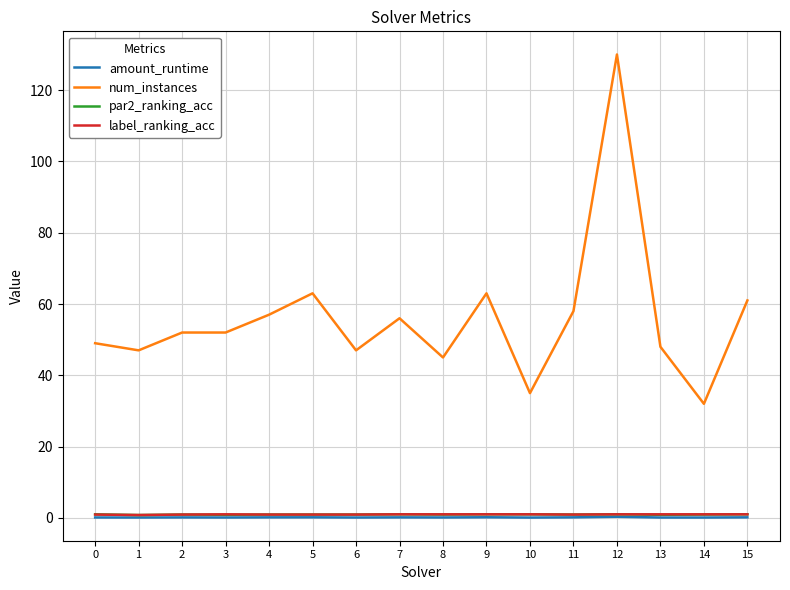

True or false: par2_ranking_acc and num_instances intersect in this chart.

False